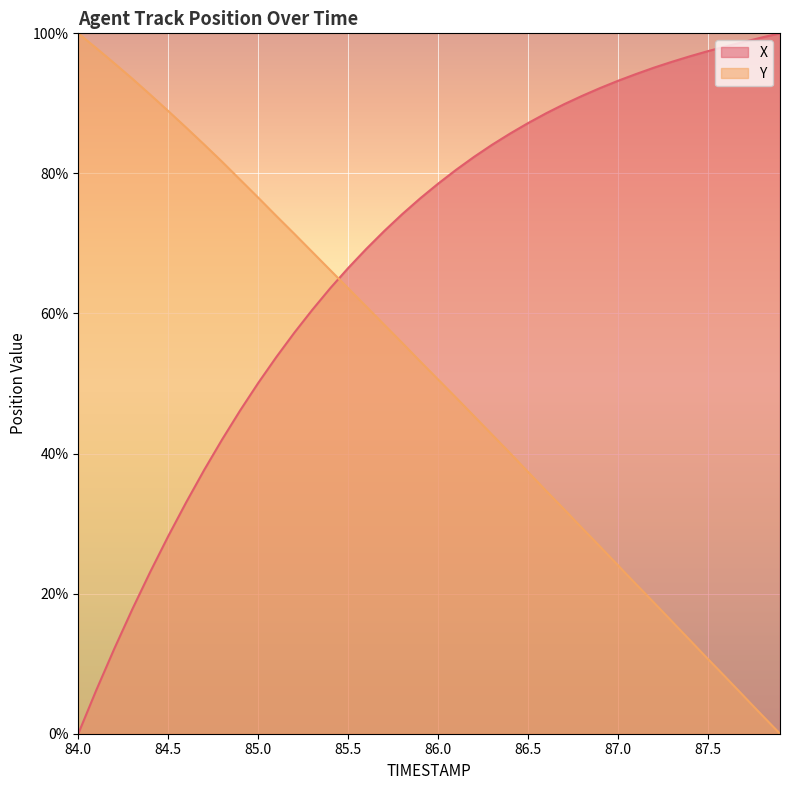

How many intersections are there between Y and X?

1